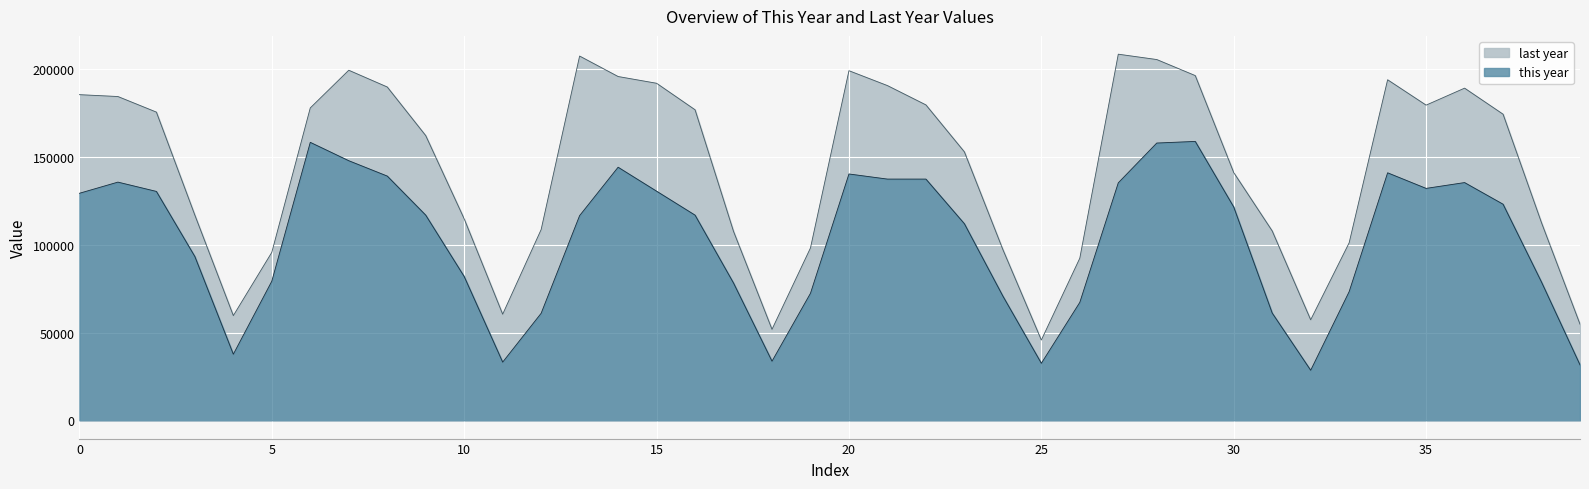

Which series has the widest spread of values?

last year